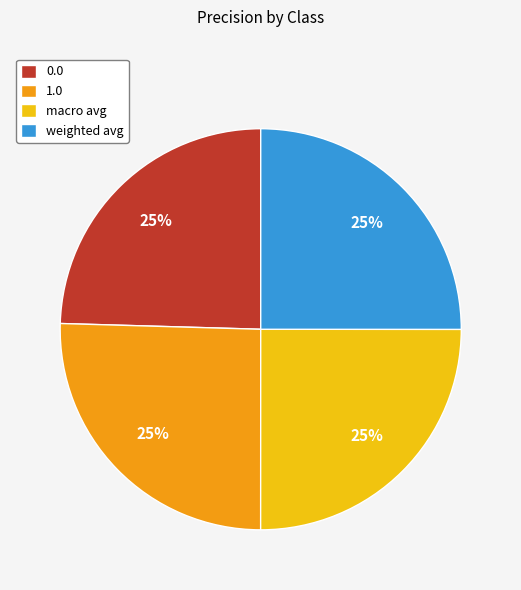

Does 1.0 represent more than half of the total?

No